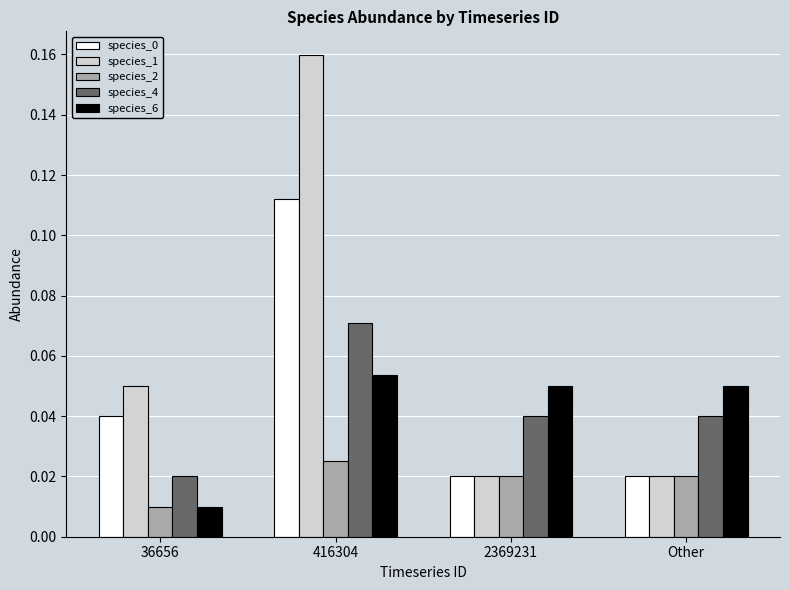

Which series has the widest spread of values?

species_1